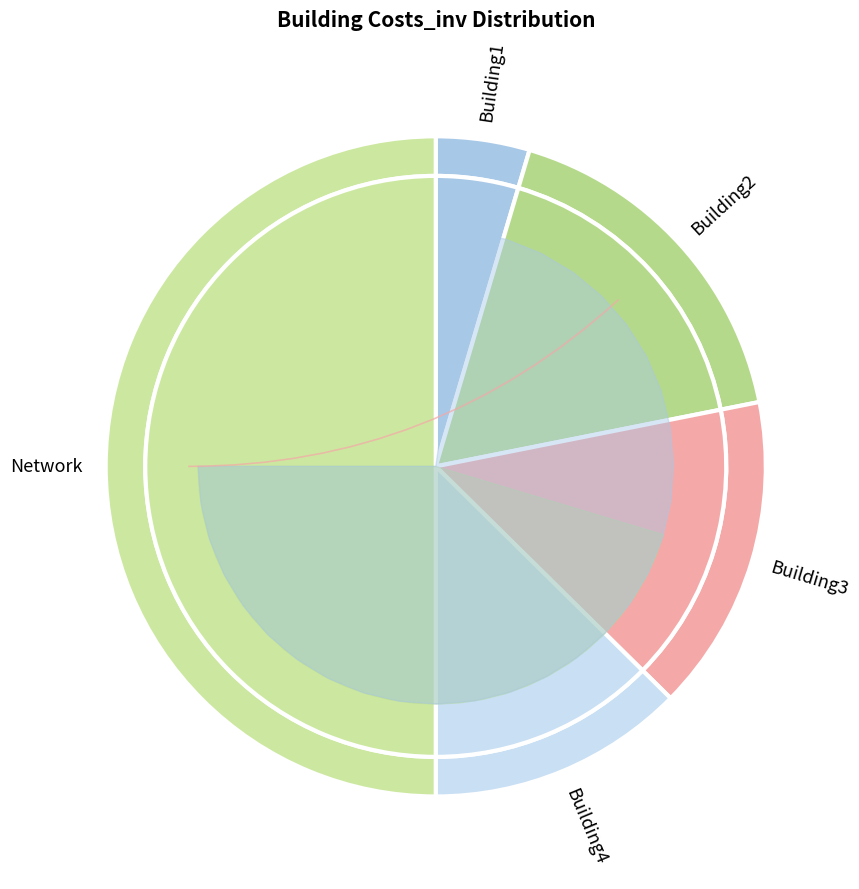

What percentage do Network and Building2 together represent?

67.3%